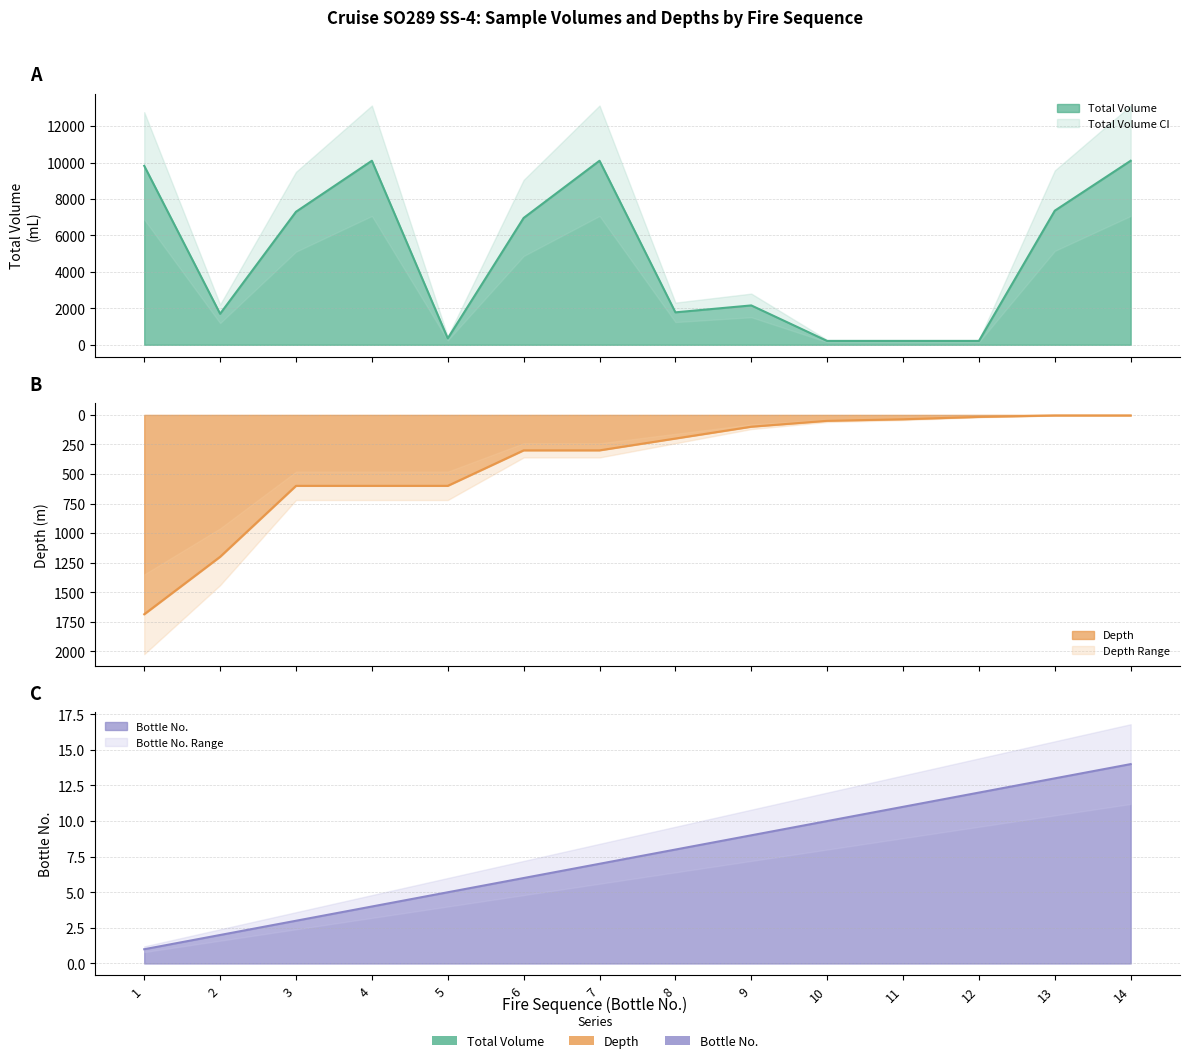

True or false: total_volume and depth cross at least once.

True